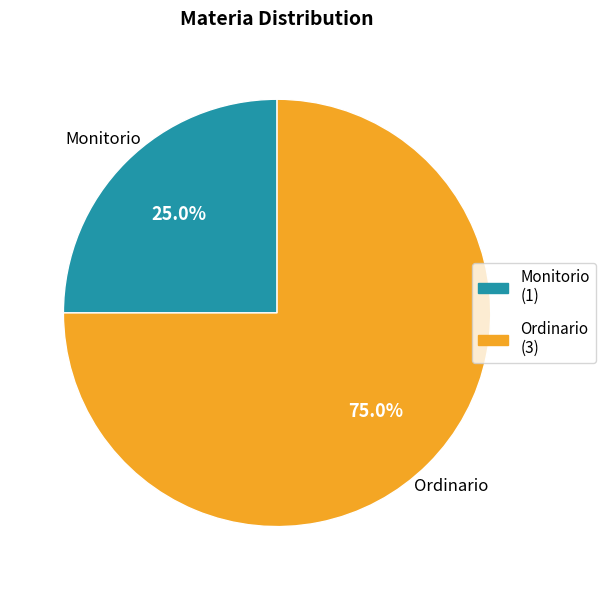

Is there a majority slice in this chart?

Yes